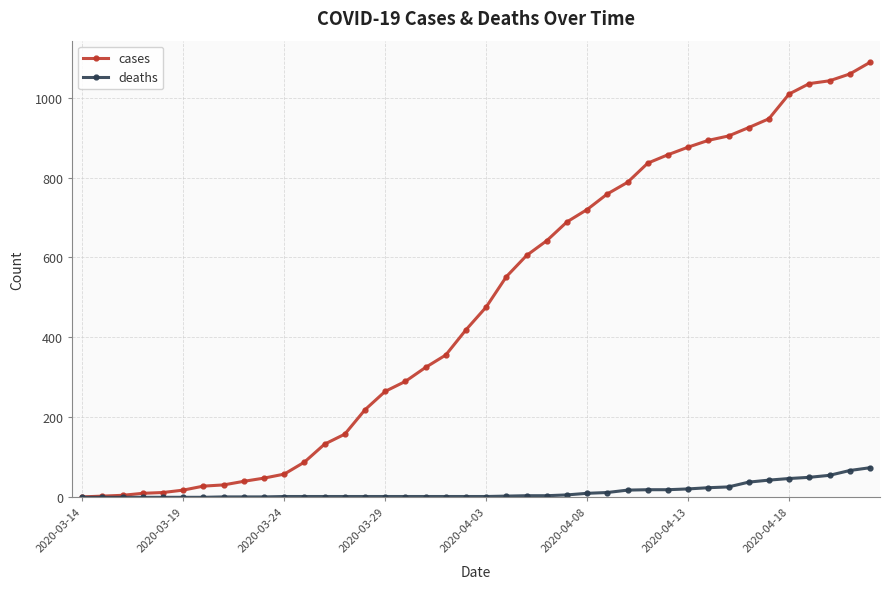

Which series has the largest range (max minus min)?

cases